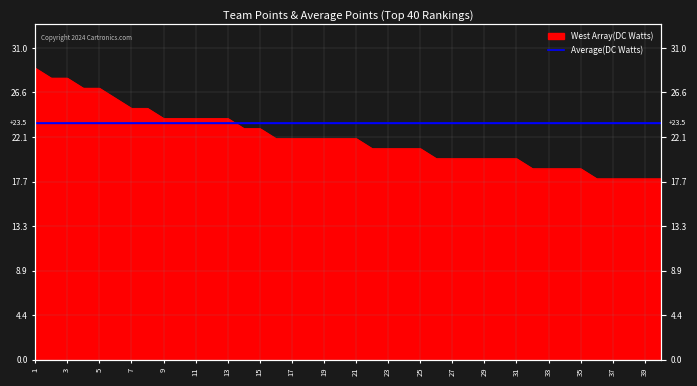

Where is the data nearest to the value 23?

14